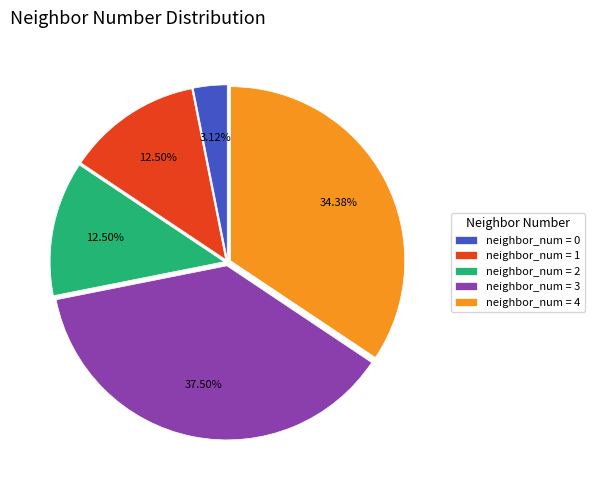

To the nearest percent, what is the difference between the largest and smallest slice percentages?

34%